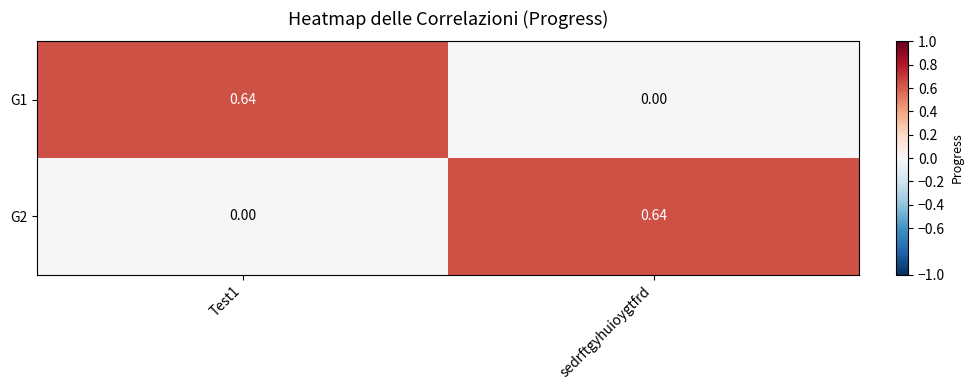

Where is G1 nearest to the value 0?

sedrftgyhuioygtfrd